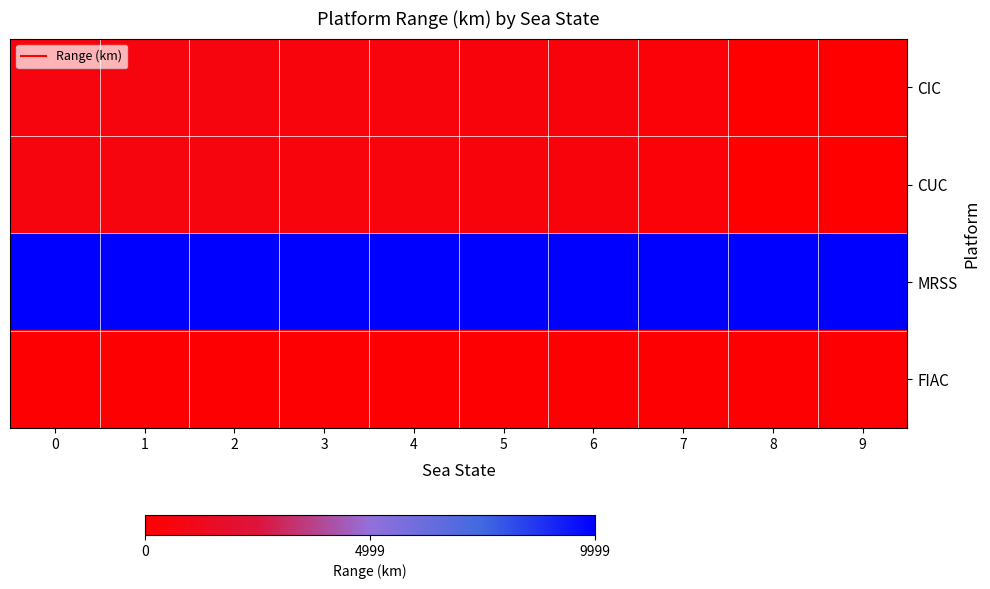

Rank the series by their maximum value, from lowest to highest.

FIAC, CIC, CUC, MRSS